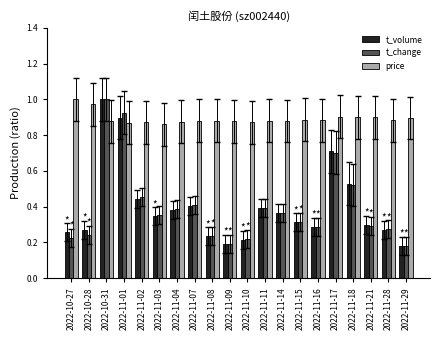

What is the sum of the t_volume values at 2022-11-04 and 2022-11-29?

0.6